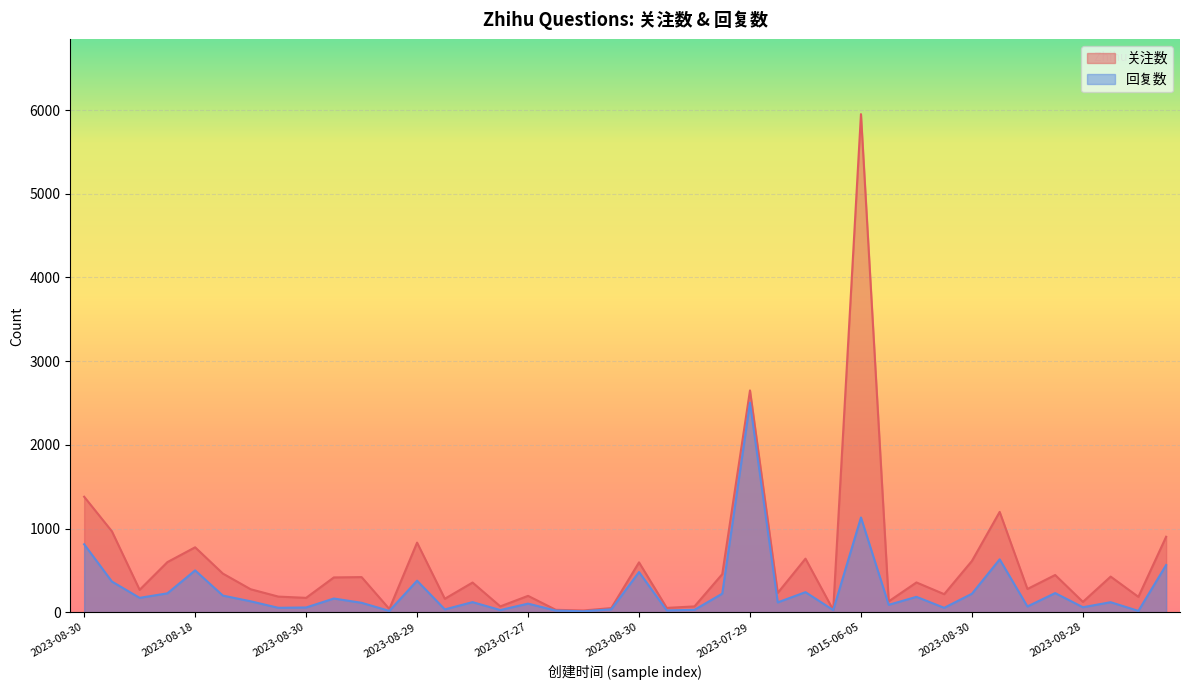

At how many categories does at least one series exceed 2402?

2